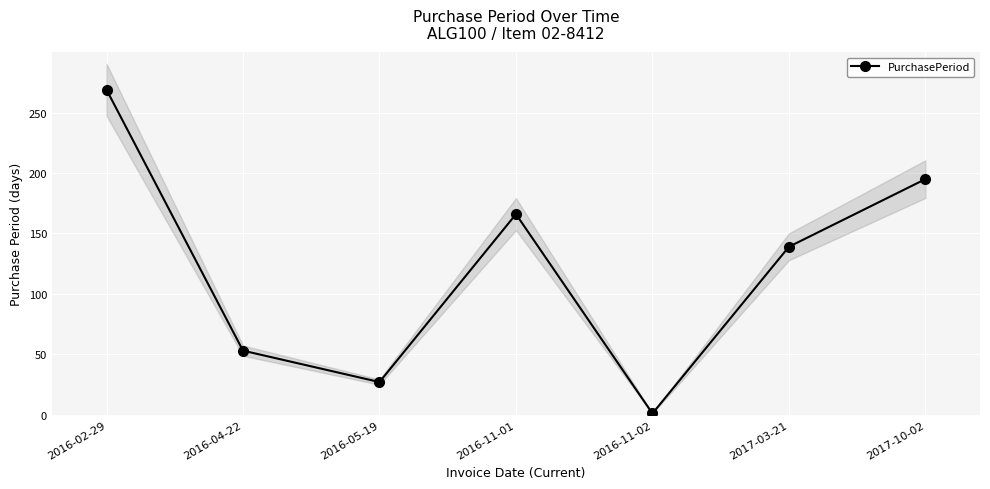

True or false: the data shows 39 at 2016-05-19.

False